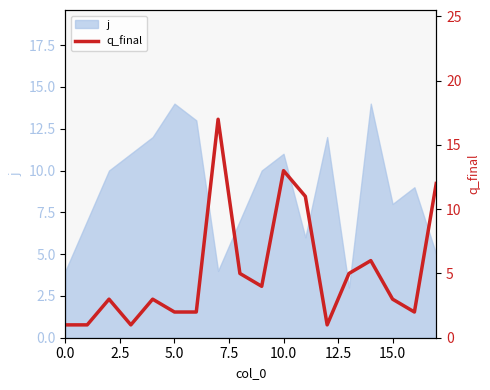

What value does the data have at 15, to the nearest 5?

5